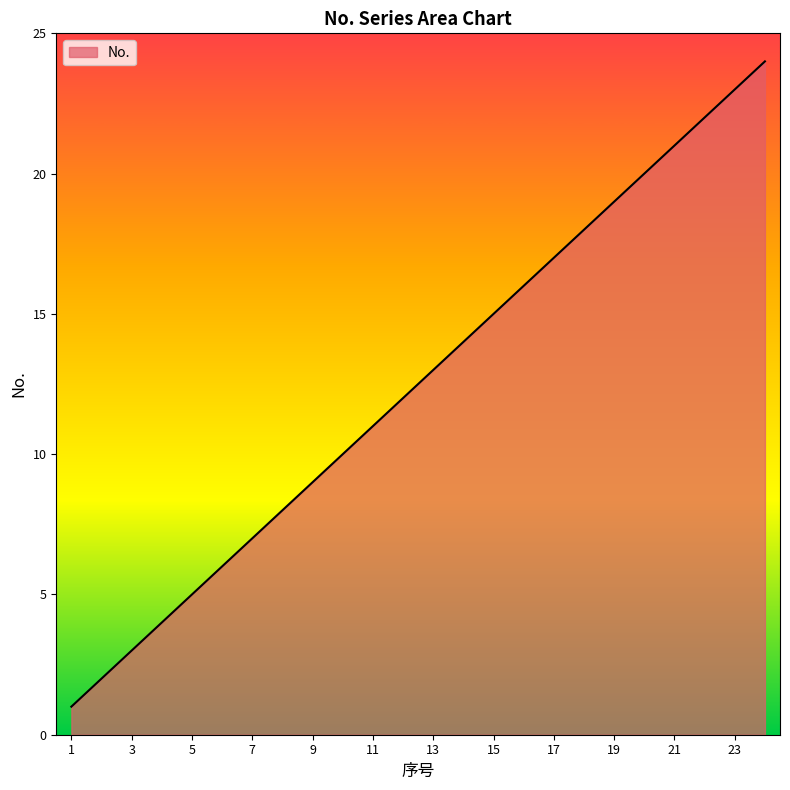

True or false: there are more than 0 points higher than both neighbors.

False